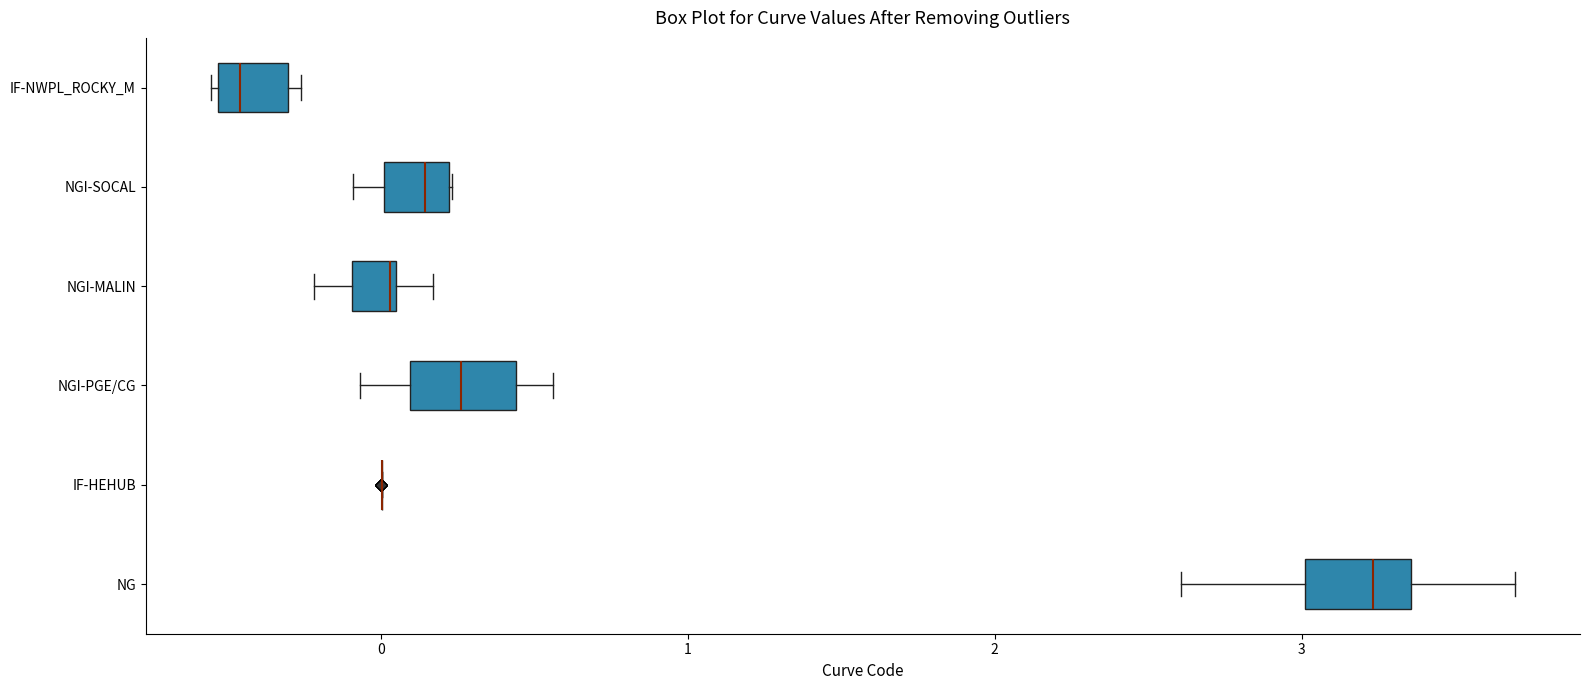

Where does the left whisker of the box for NG end on the x-axis? The values are not printed on the chart, so give them approximately, as read against the axis.

2.6